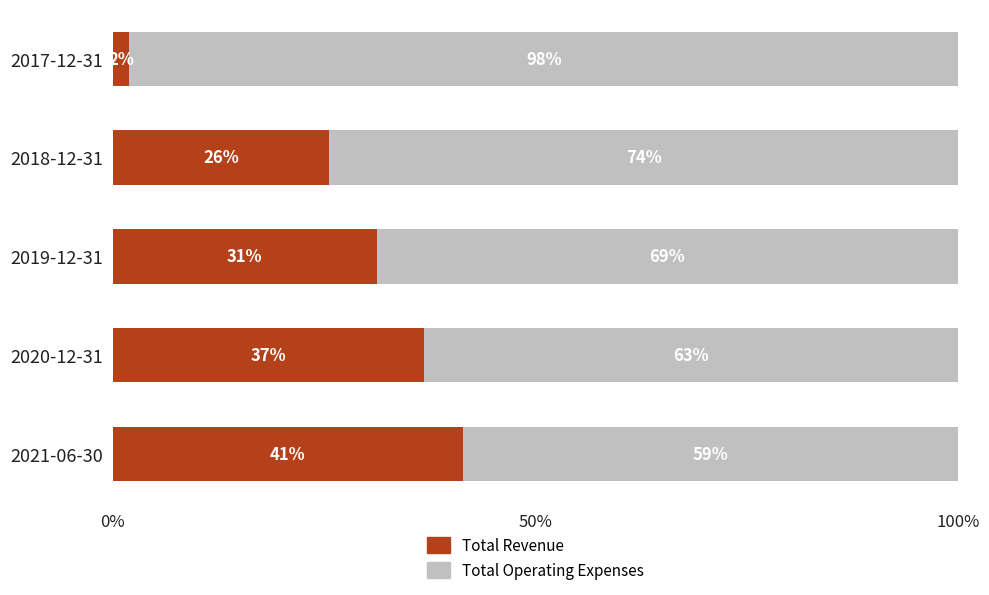

What is the minimum value for Total Revenue?

2.0